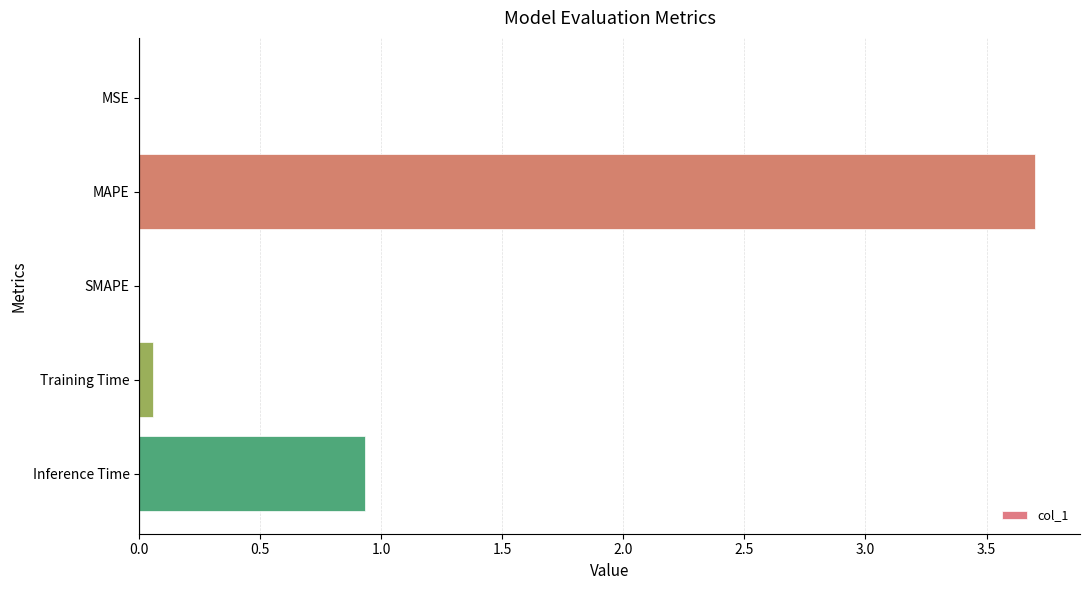

What is the change in value from MAPE to Inference Time?

-2.8